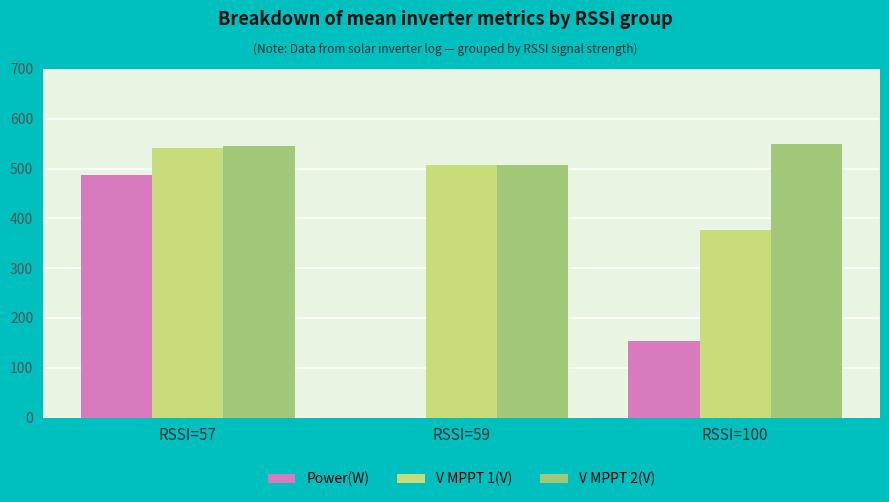

Reading right to left, transcribe all the data shown in this chart.

Power(W): 153.6	0.0	486.6
V MPPT 1(V): 376.3	507.4	540.3
V MPPT 2(V): 550.3	507.4	545.1